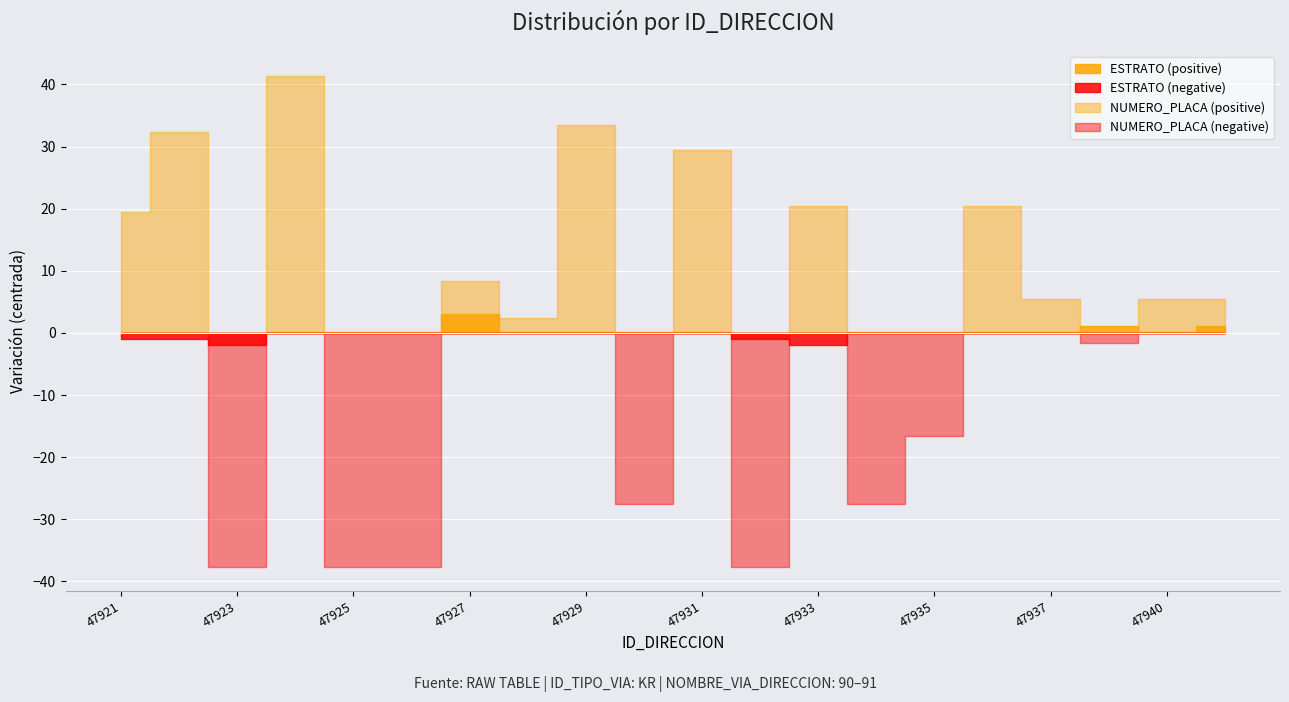

How many categories are shown in the chart?

20